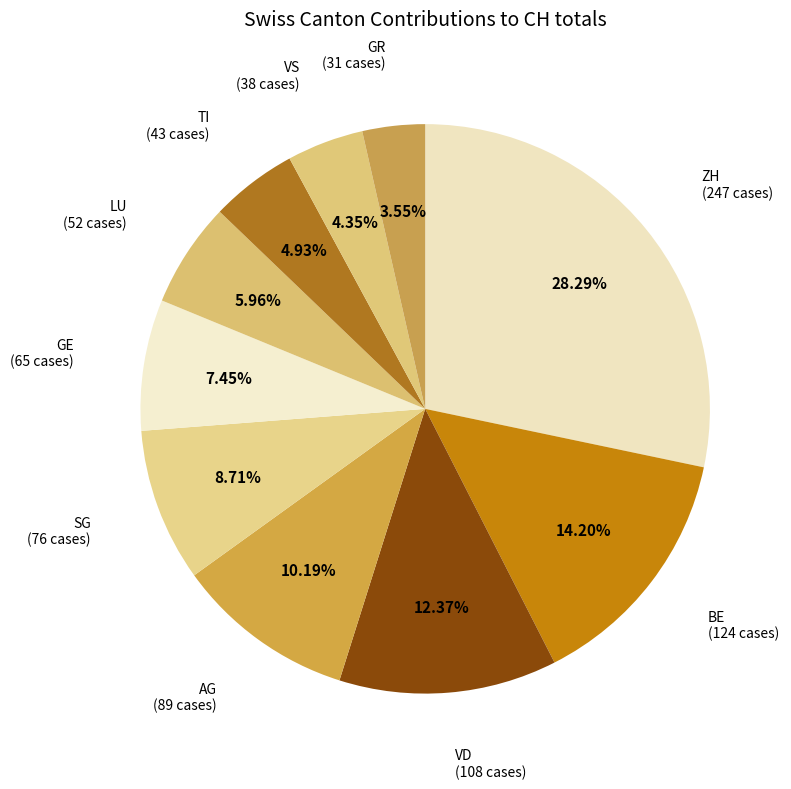

Count the number of slices in the pie.

10